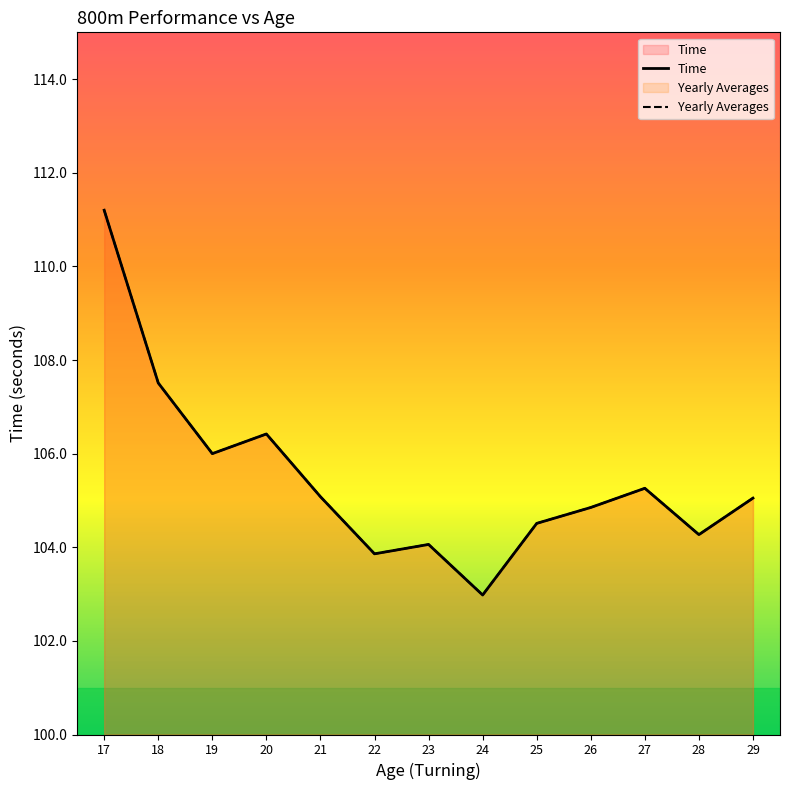

What is the minimum value for Time?

103.0